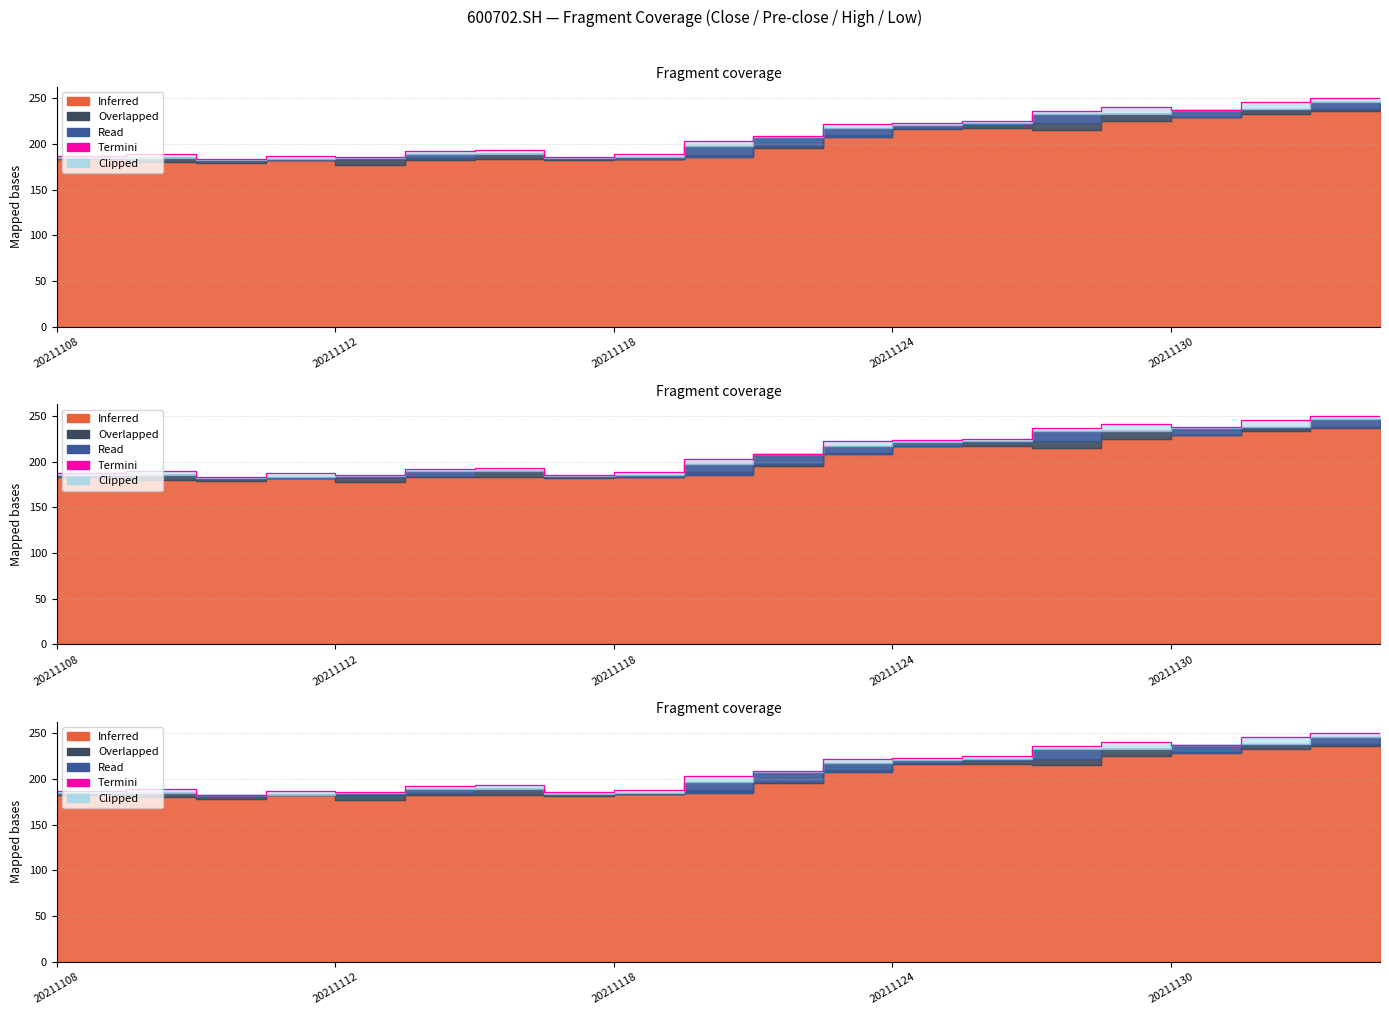

Where does the data first go above 203?

11